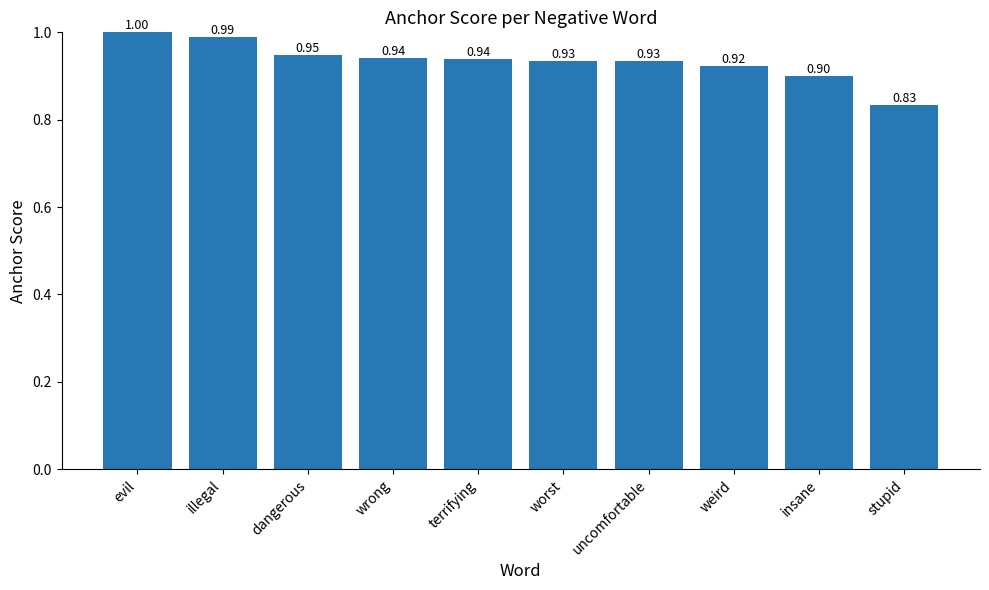

The value at wrong is 0.9. True or false?

True